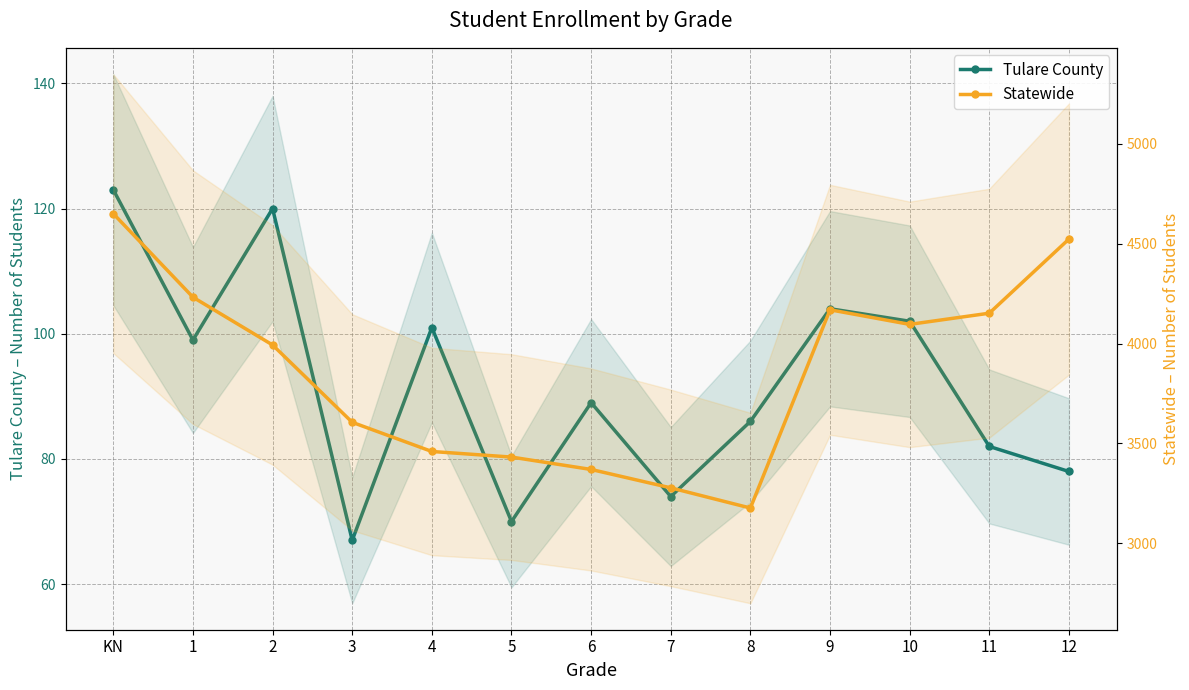

Is the value of Tulare County at 9 greater than the value of Statewide at 11?

No